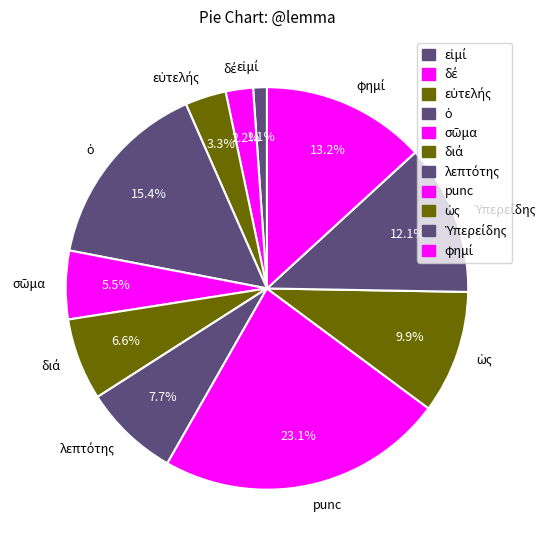

To the nearest percent, what is the difference between the largest and smallest slice percentages?

22%